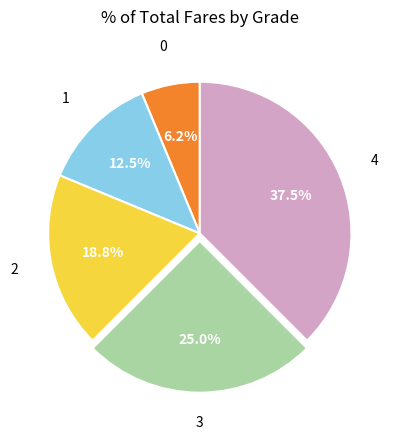

Does any single category account for the majority?

No